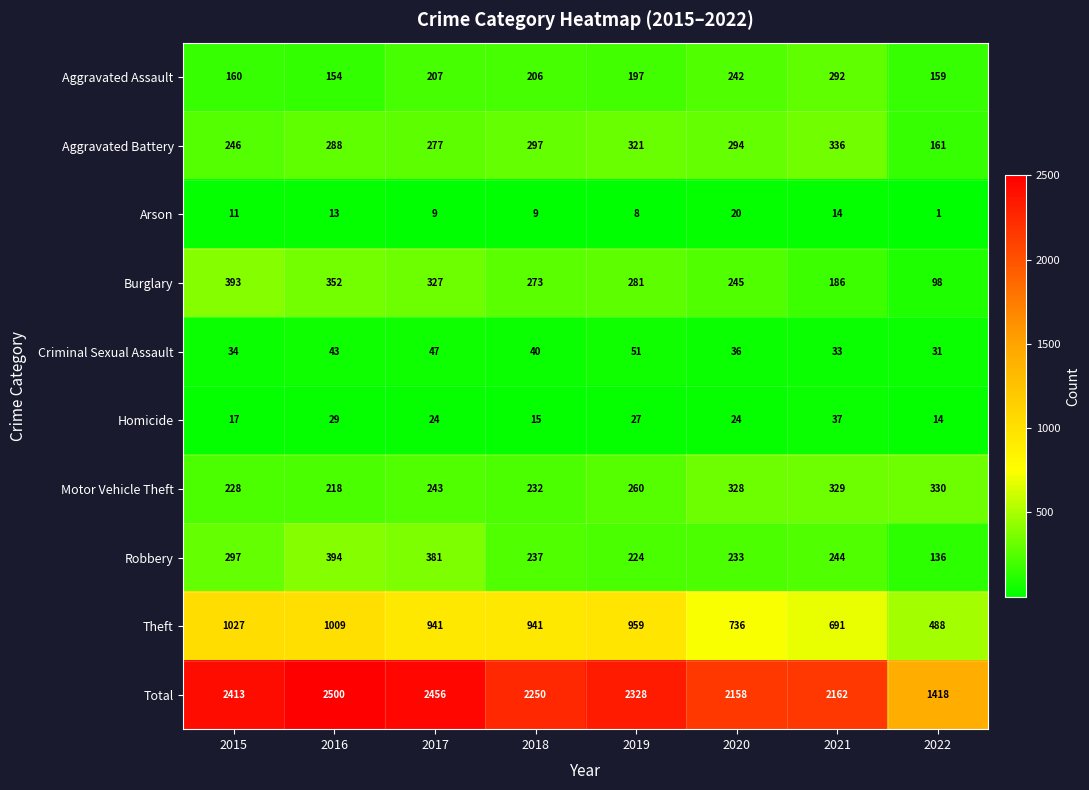

What is the total value across all series at 2016?

5000